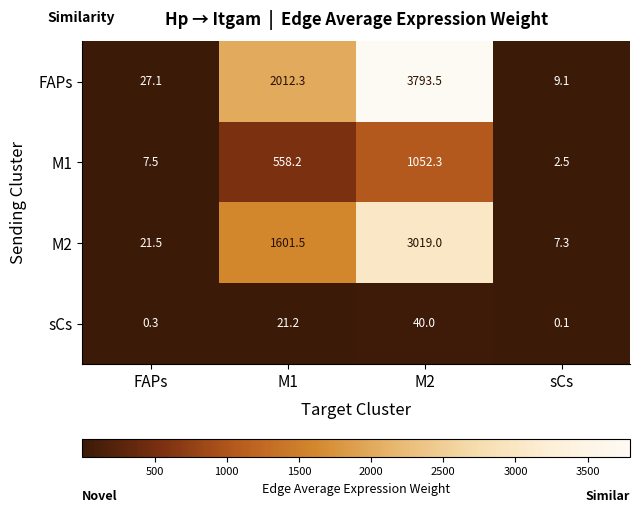

What is the total value across all series at M1?

4193.2